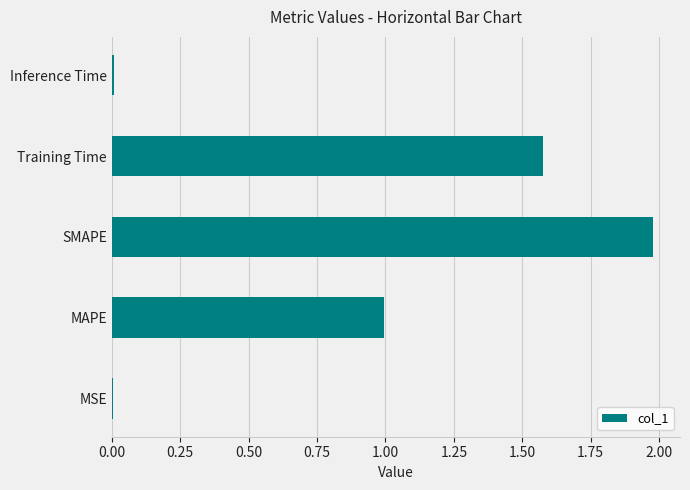

Between Inference Time and MAPE, which is larger?

MAPE